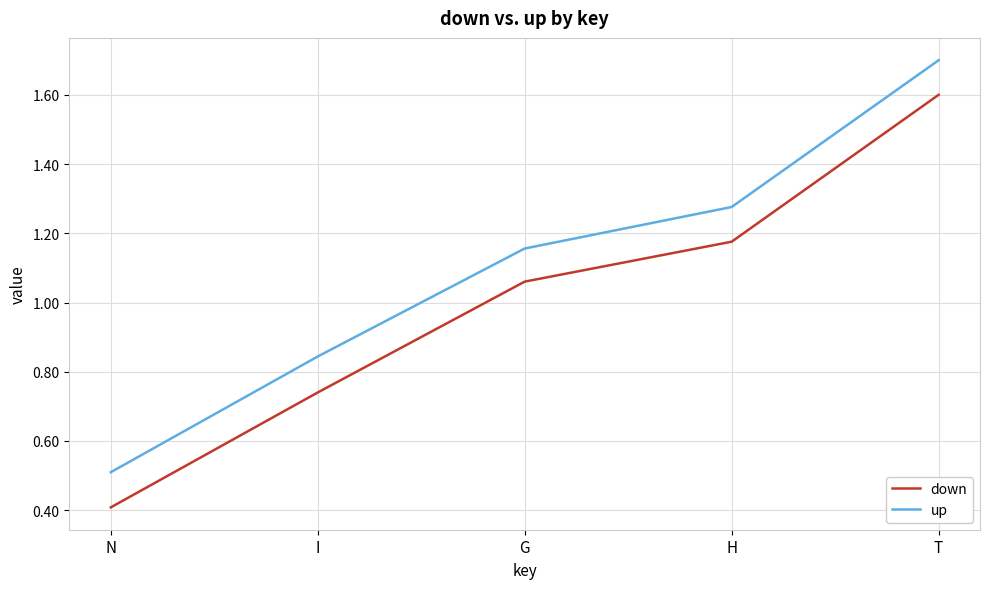

Count the number of categories in the chart.

5